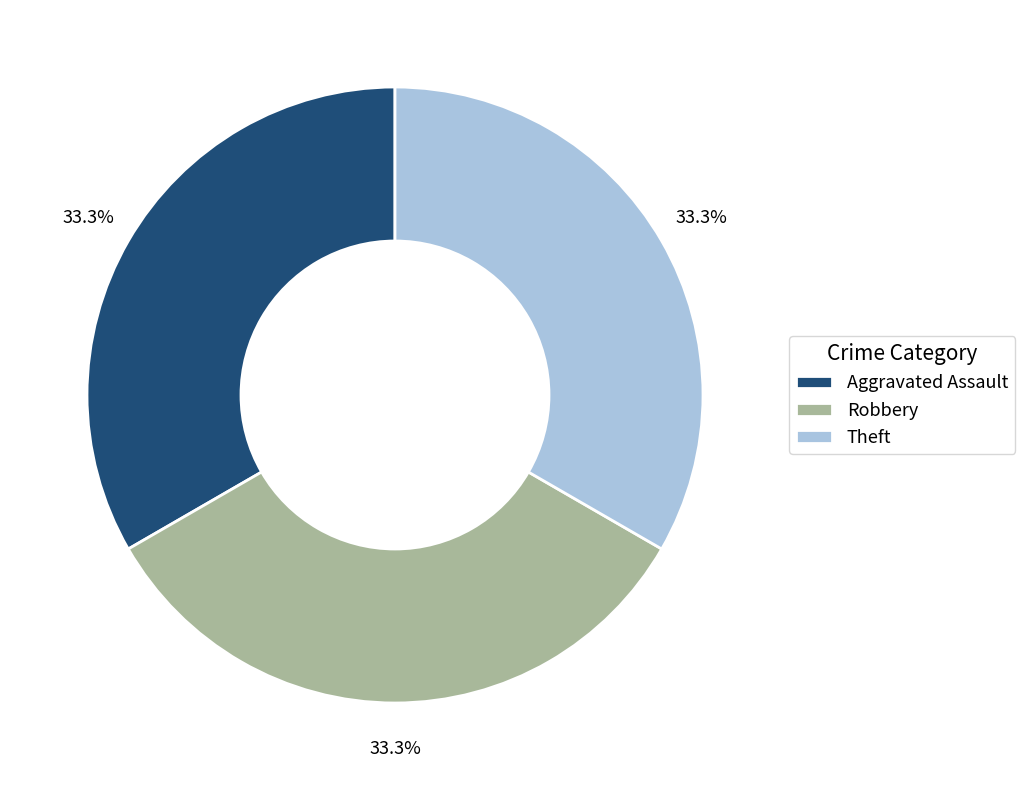

Does Aggravated Assault represent more than half of the total?

No